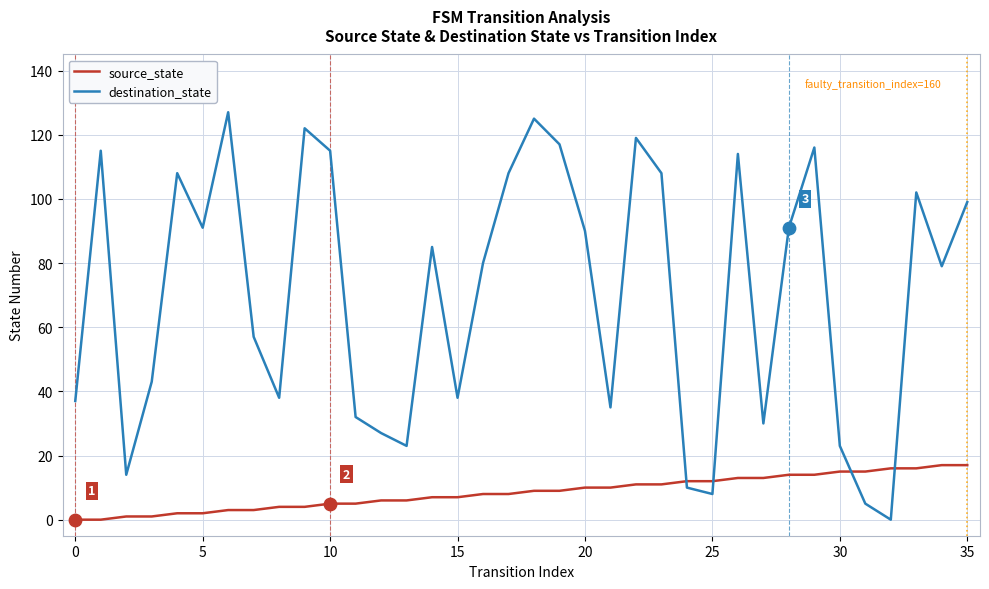

Which series has the largest total across all categories?

destination_state